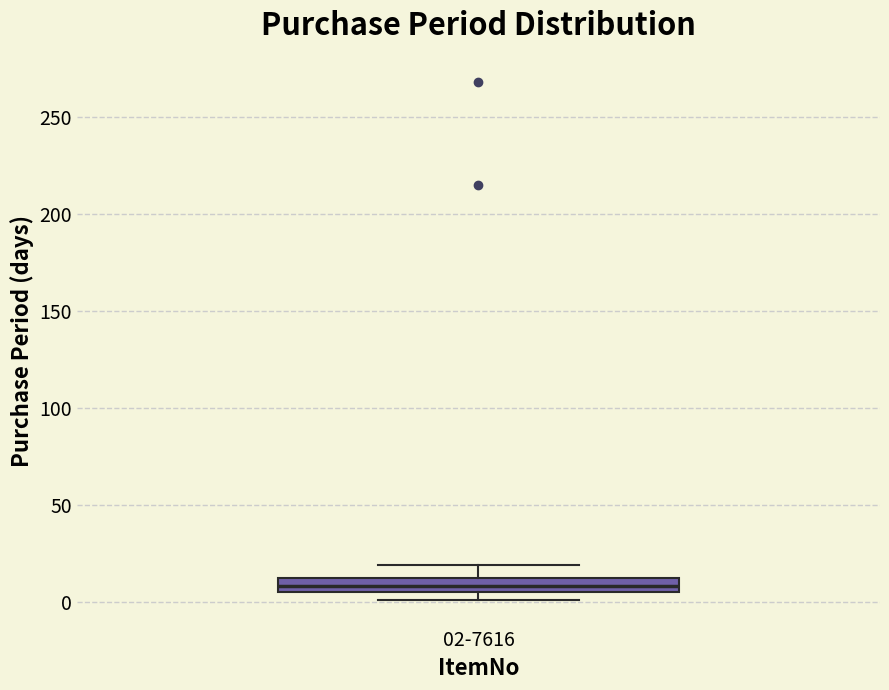

Where is the lower edge of the box for 02-7616 on the y-axis? The values are not printed on the chart, so give them approximately, as read against the axis.

5